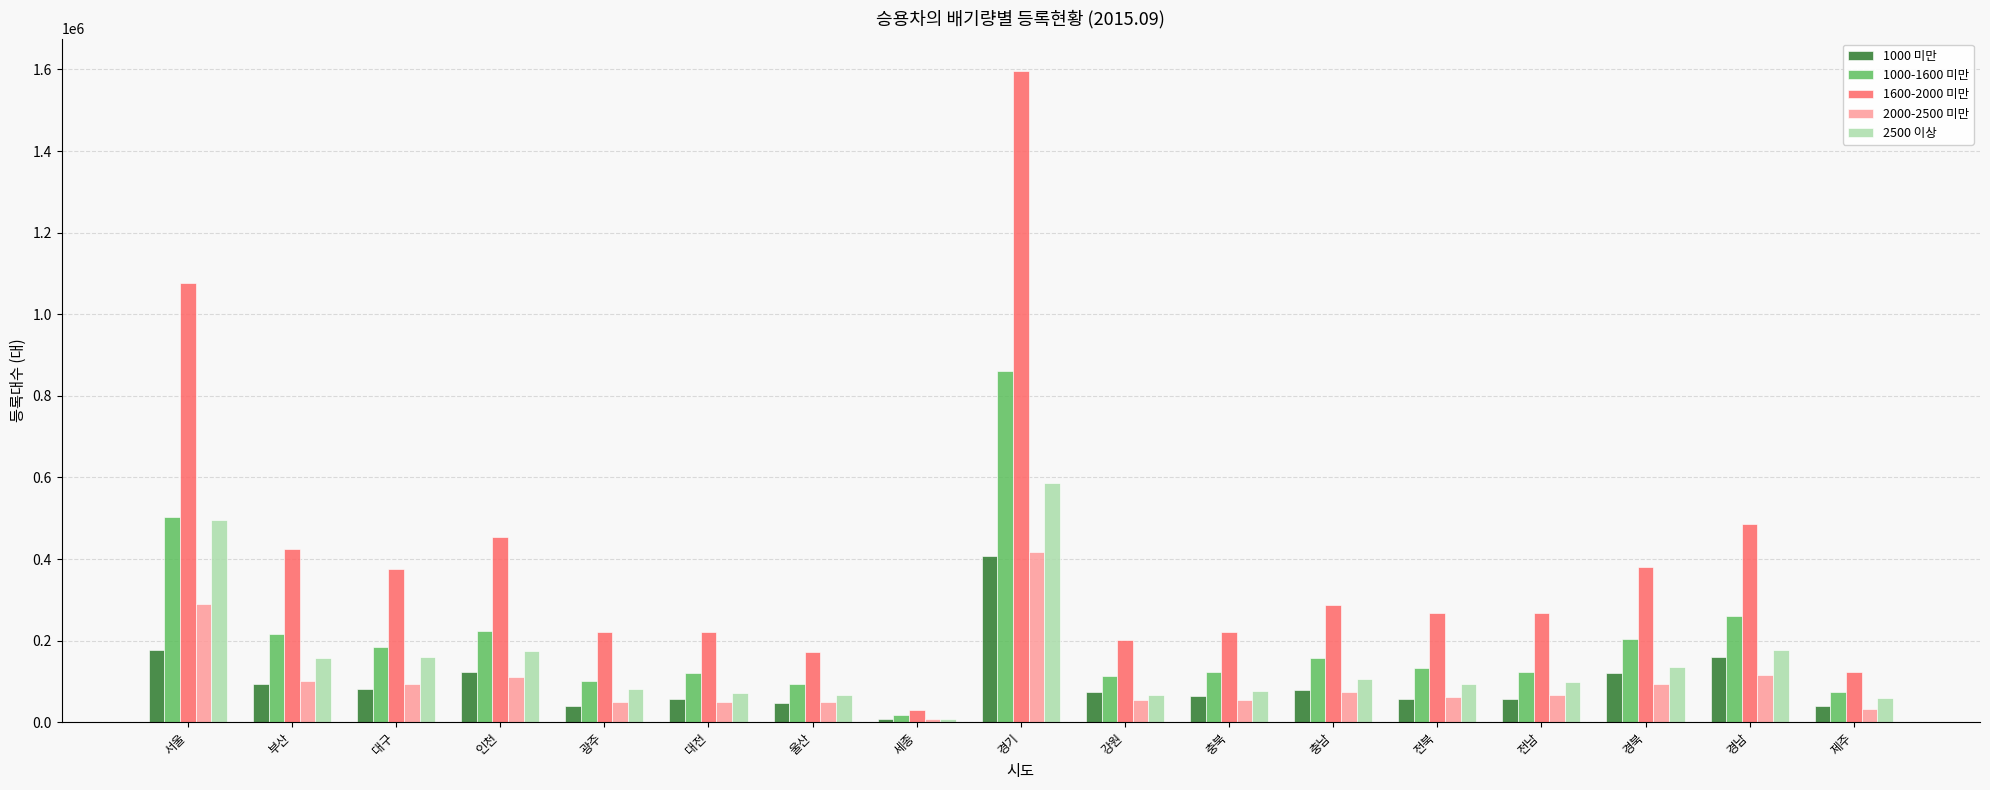

Which category has the lowest value across all series?

세종